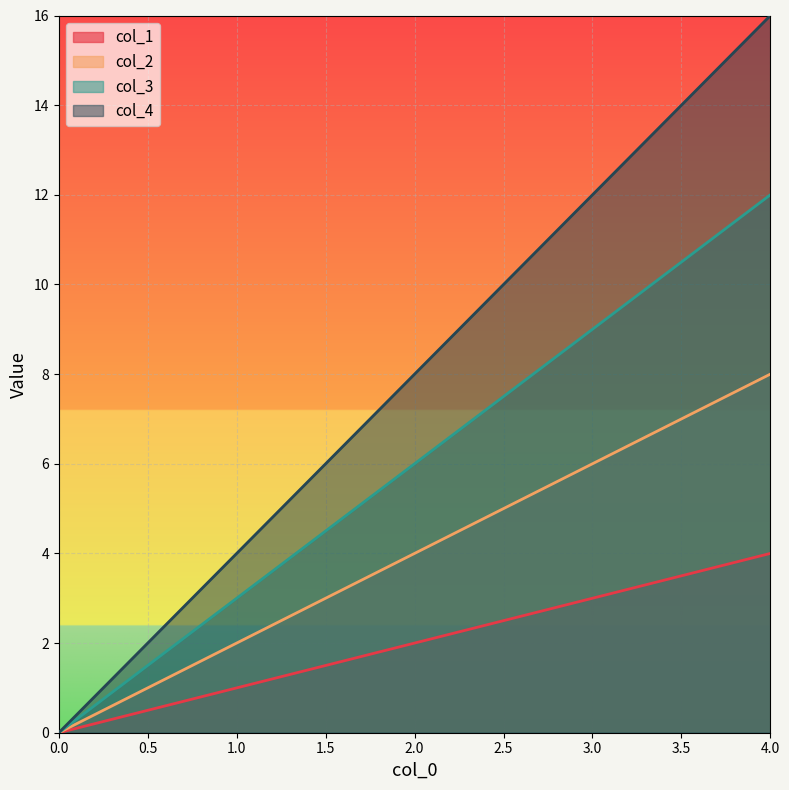

Reading left to right, extract all data points from this chart.

col_1: 0	1	2	3	4
col_2: 0	2	4	6	8
col_3: 0	3	6	9	12
col_4: 0	4	8	12	16